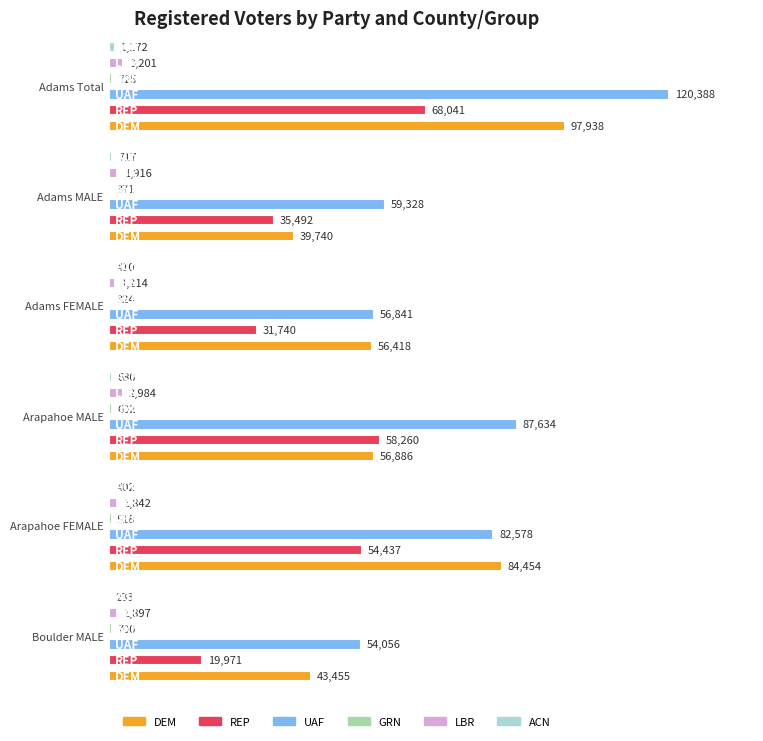

Between Adams Total and Adams MALE, which series saw the biggest shift?

UAF